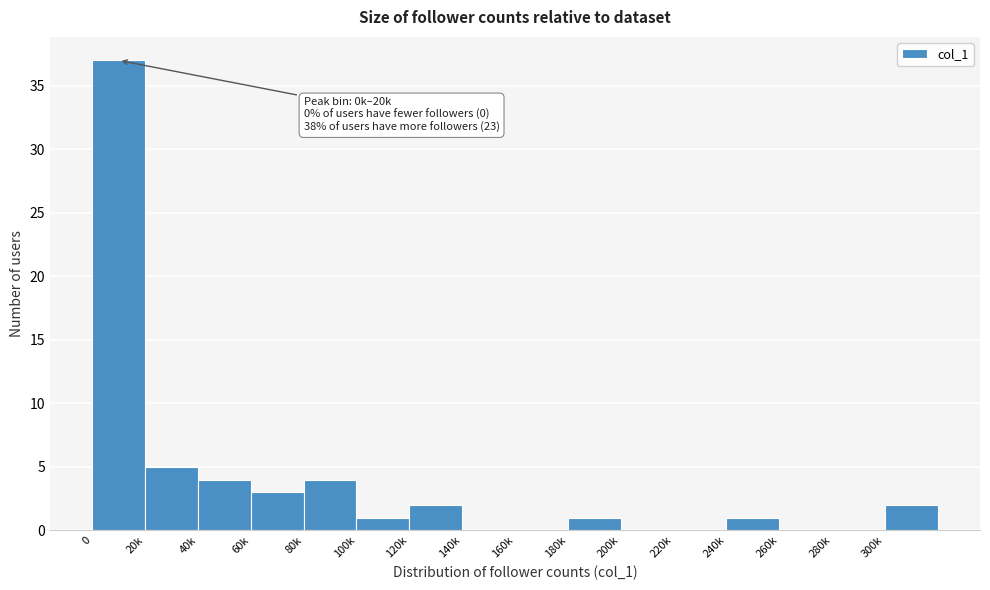

Reading left to right, extract all data points from this chart.

0=37	20k=5	40k=4	60k=3	80k=4	100k=1	120k=2	140k=0	160k=0	180k=1	200k=0	220k=0	240k=1	260k=0	280k=0	300k=2